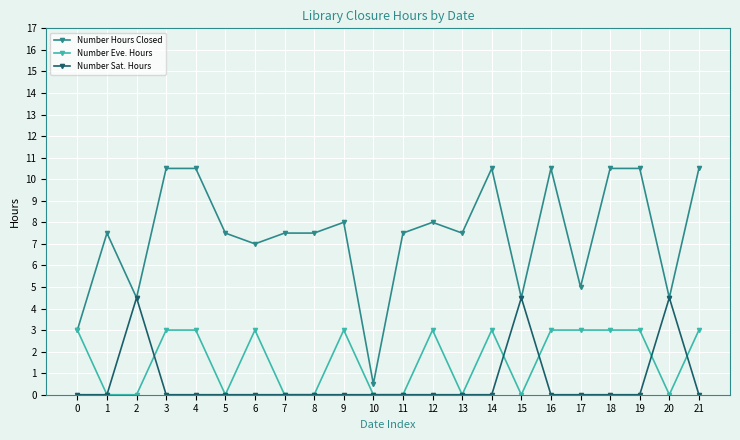

At how many categories does at least one series exceed 2?

21